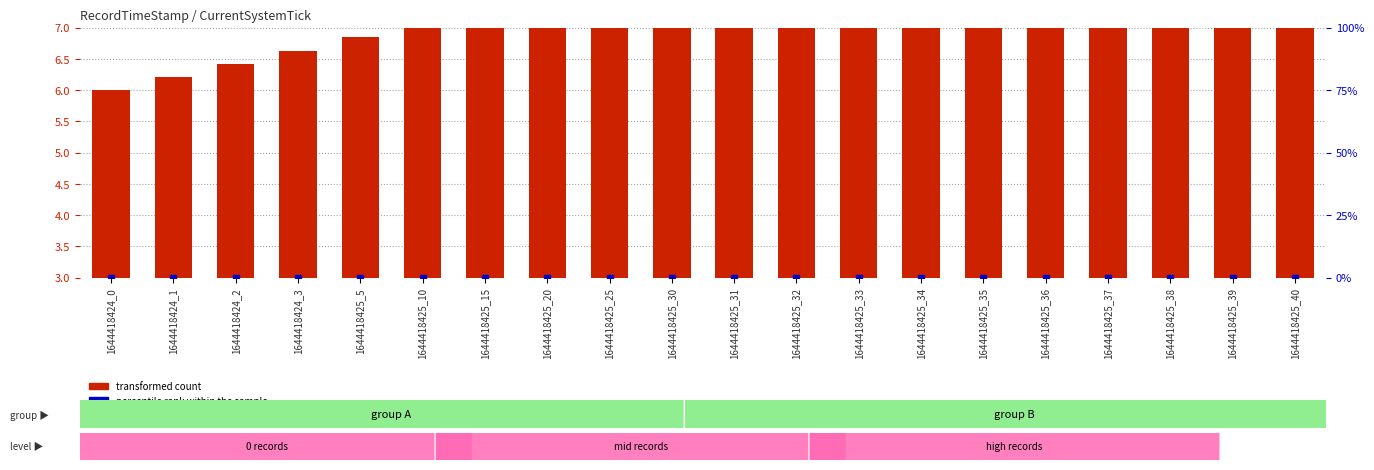

At which category is the sum across all series the highest?

1644418425_40